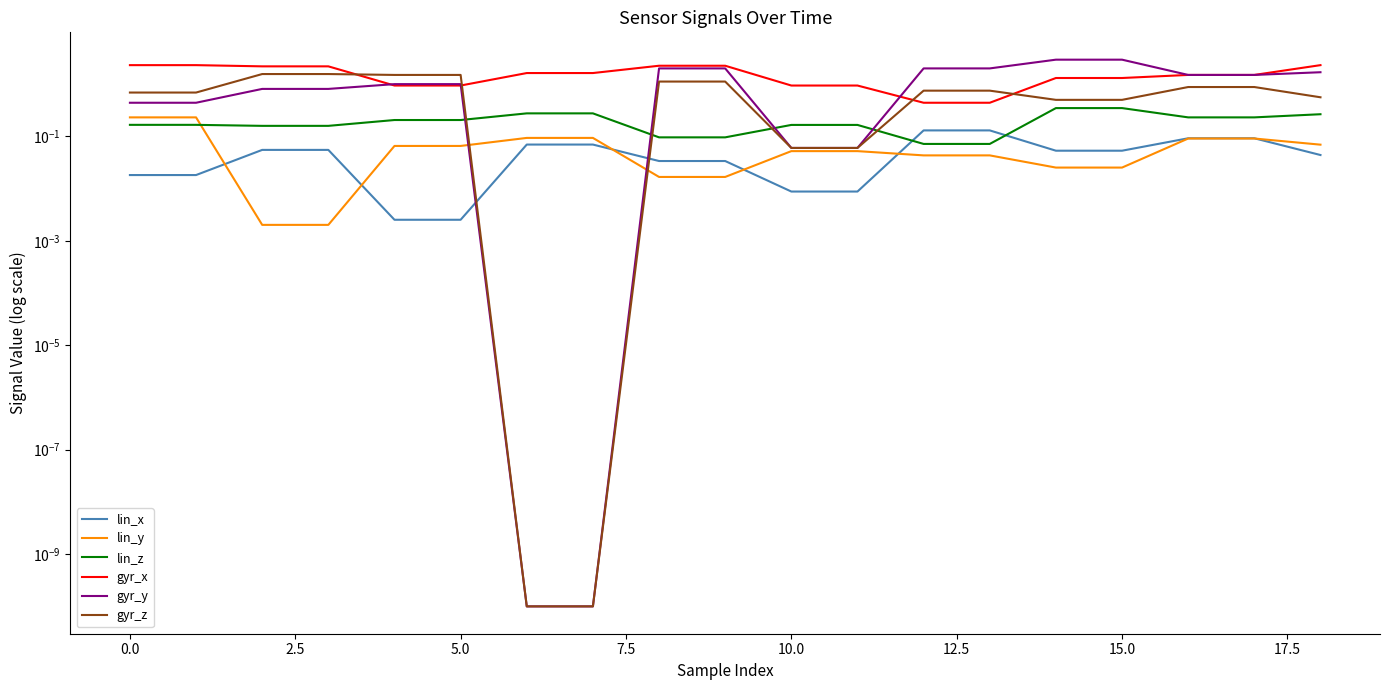

How many times do gyr_z and lin_y cross each other?

2